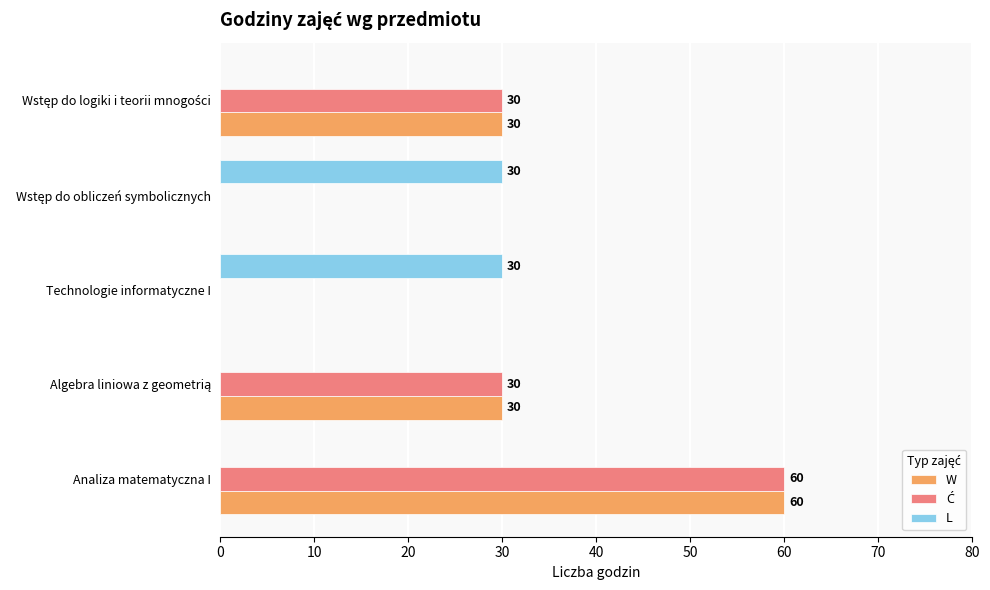

True or false: L has a value of 43 at Technologie informatyczne I.

False